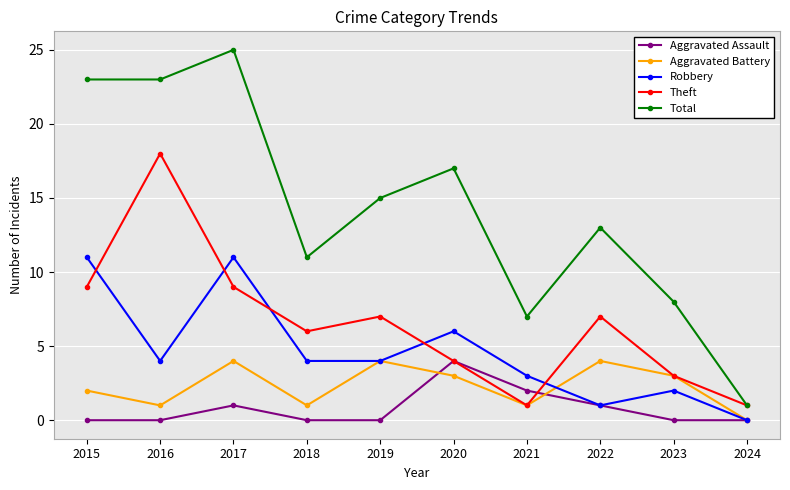

True or false: Robbery has more than 1 interior local peaks.

True